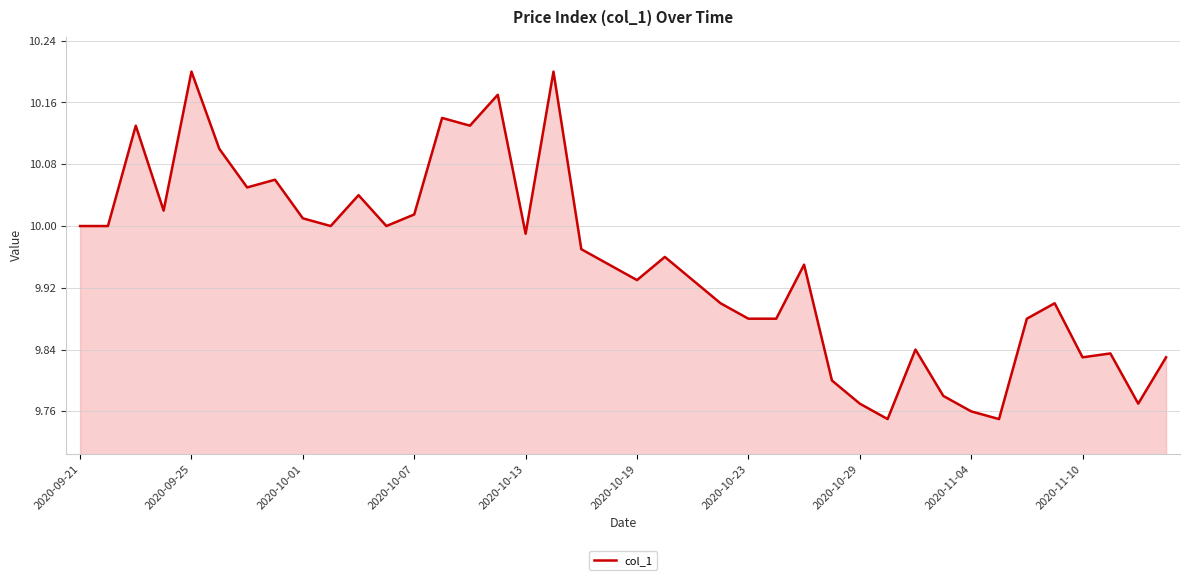

How many lines are shown in the chart?

1